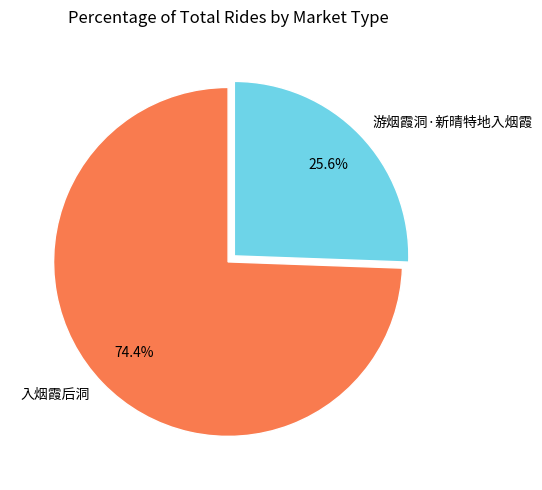

Is it true that 入烟霞后洞 is 74% of the pie?

True